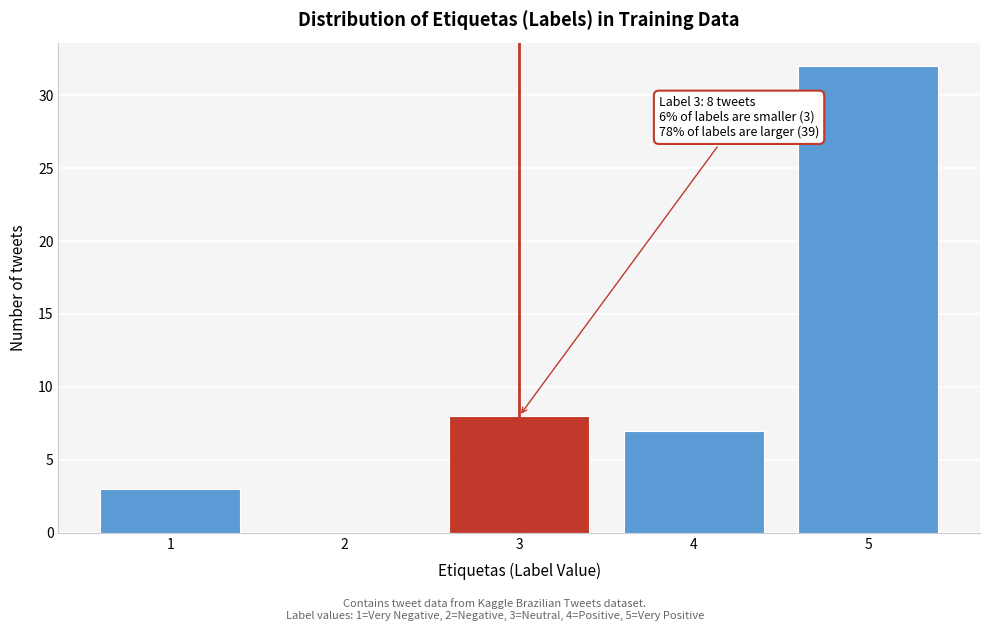

Reading left to right, transcribe all the data shown in this chart.

1=3	2=0	3=8	4=7	5=32